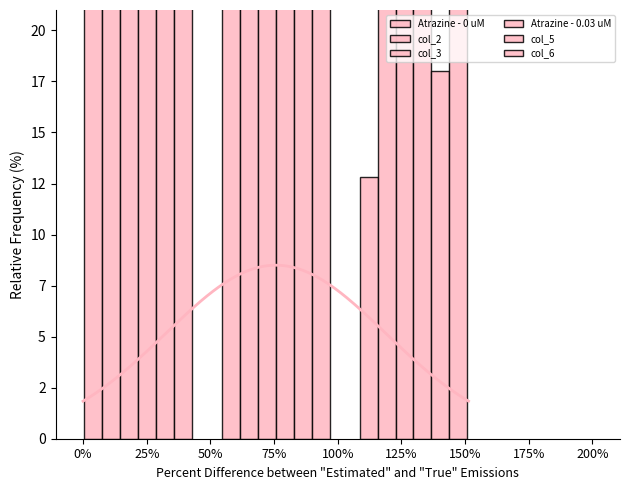

Which label corresponds to the smallest value in the chart?

50%